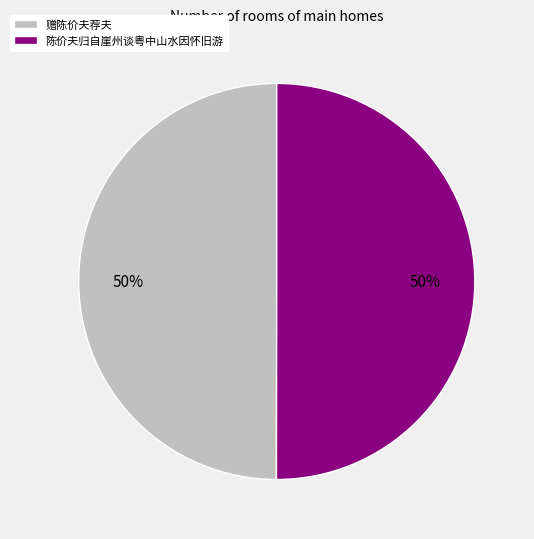

What percentage is the 赠陈价夫荐夫 slice, to the nearest percent?

50%